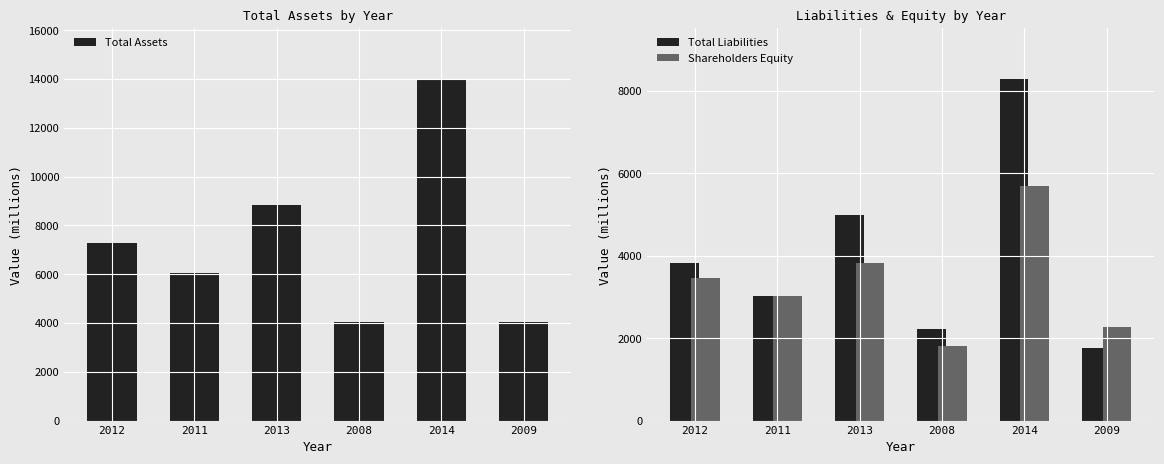

Which series has the widest spread of values?

Total Assets